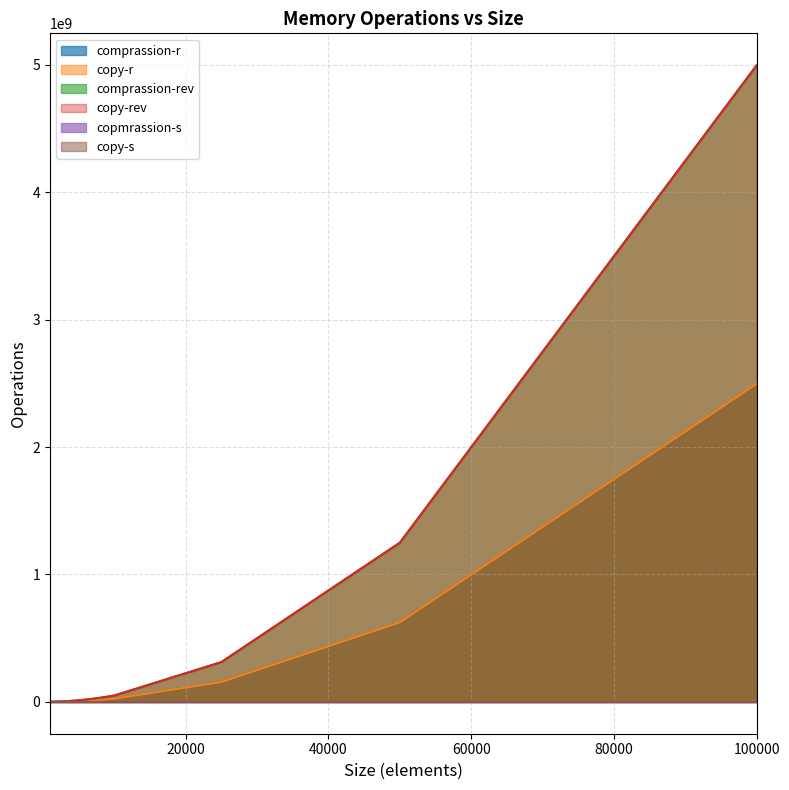

Between 5000 and 8000, which series saw the biggest shift?

comprassion-rev